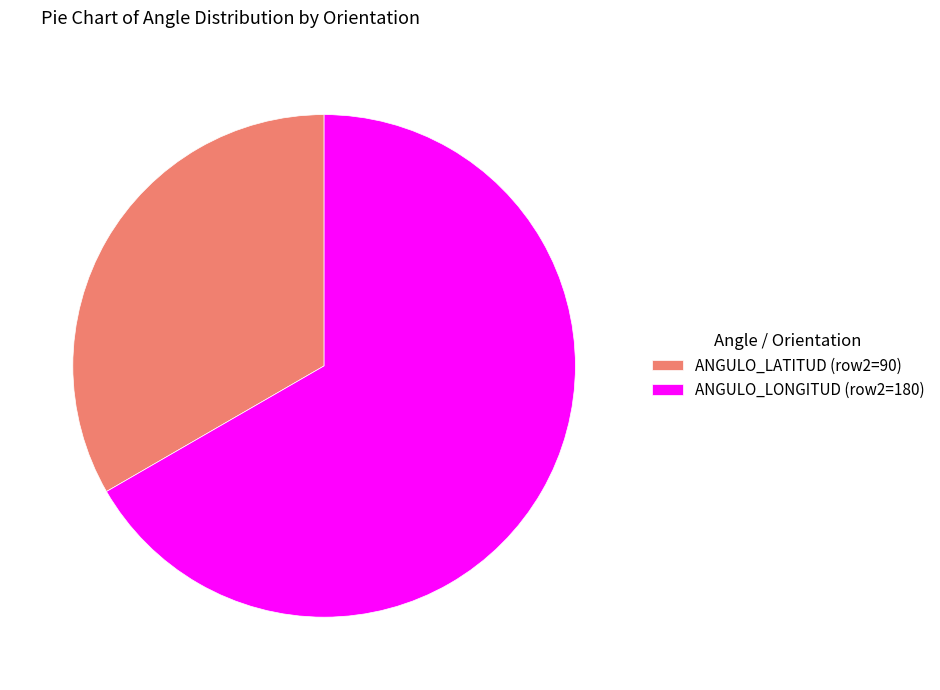

Rank the categories by value from highest to lowest.

ANGULO_LONGITUD (row2=180), ANGULO_LATITUD (row2=90)